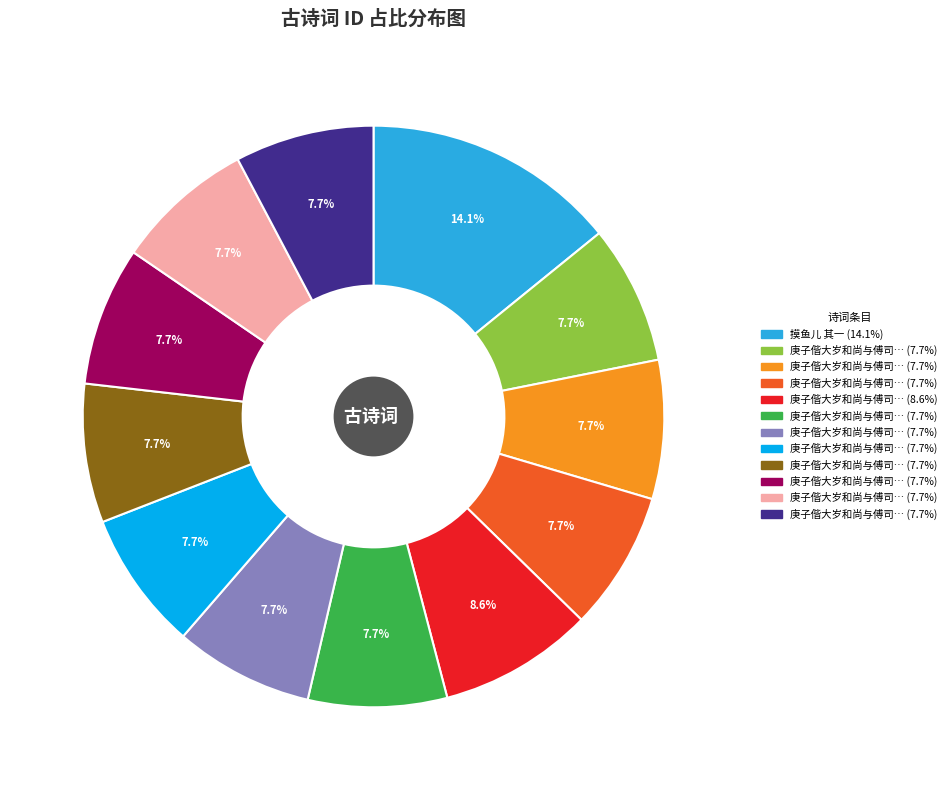

Does any single category account for the majority?

No